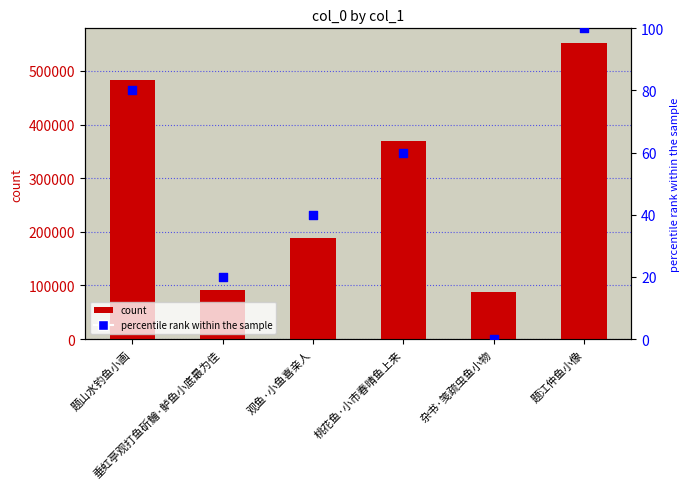

What is the total value across all series at 垂虹亭观打鱼斫鱠·鲈鱼小底最为佳?

91895